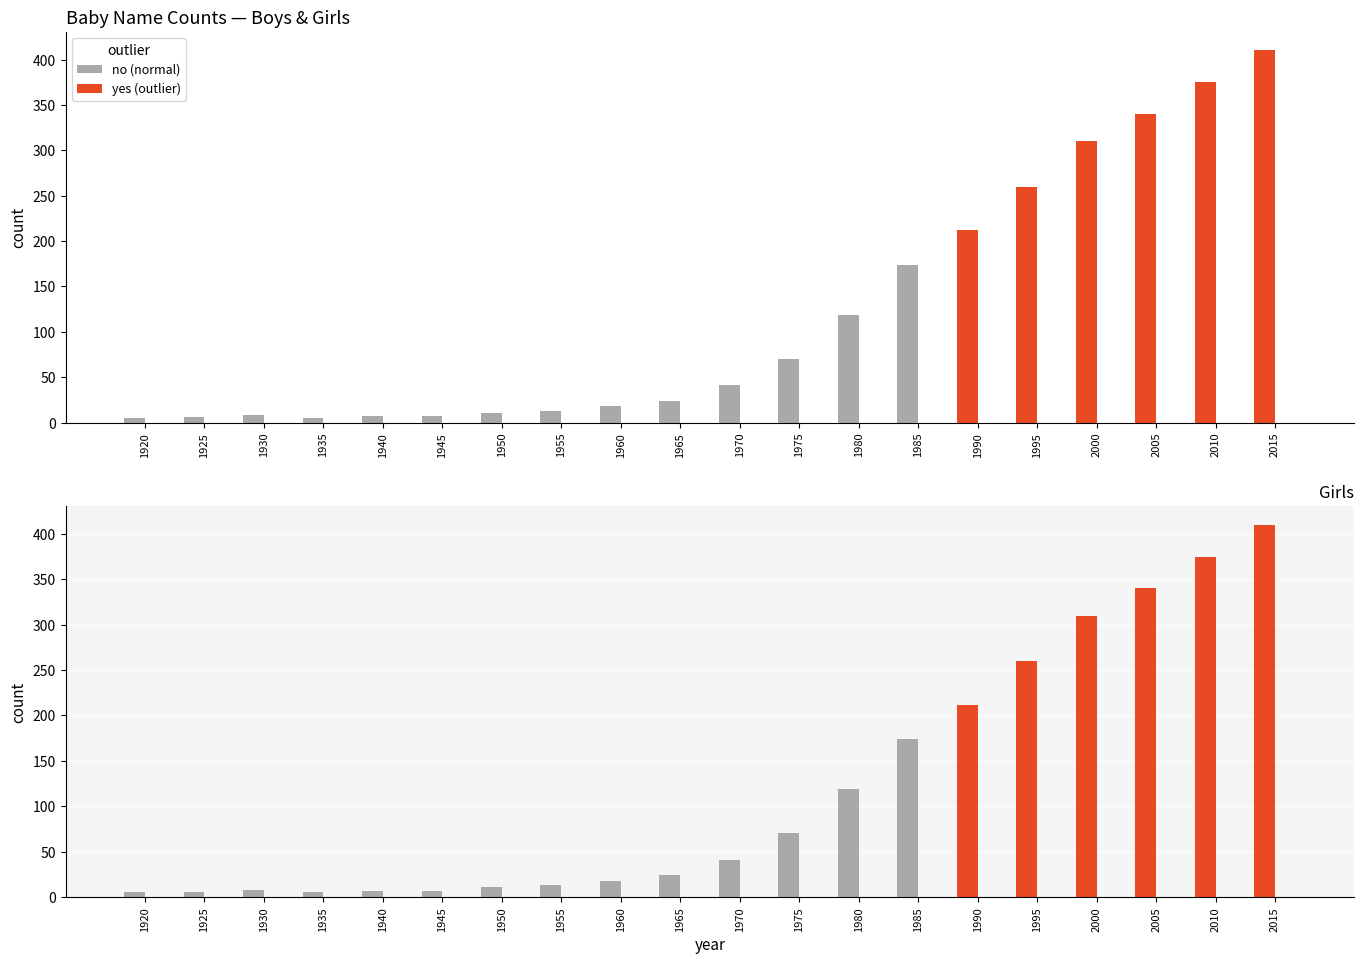

What is the value of the Boys bar at the 18th from the left?

340